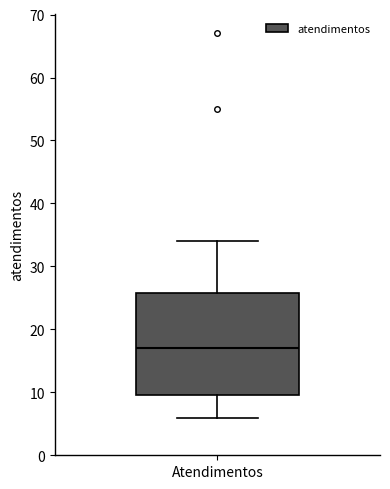

Read this box plot against the y-axis: the position of the median line, the range covered by the box, and the ends of both whiskers. The values are not printed on the chart, so give them approximately, as read against the axis.

median 17, box 10 to 26, whiskers 6 to 34